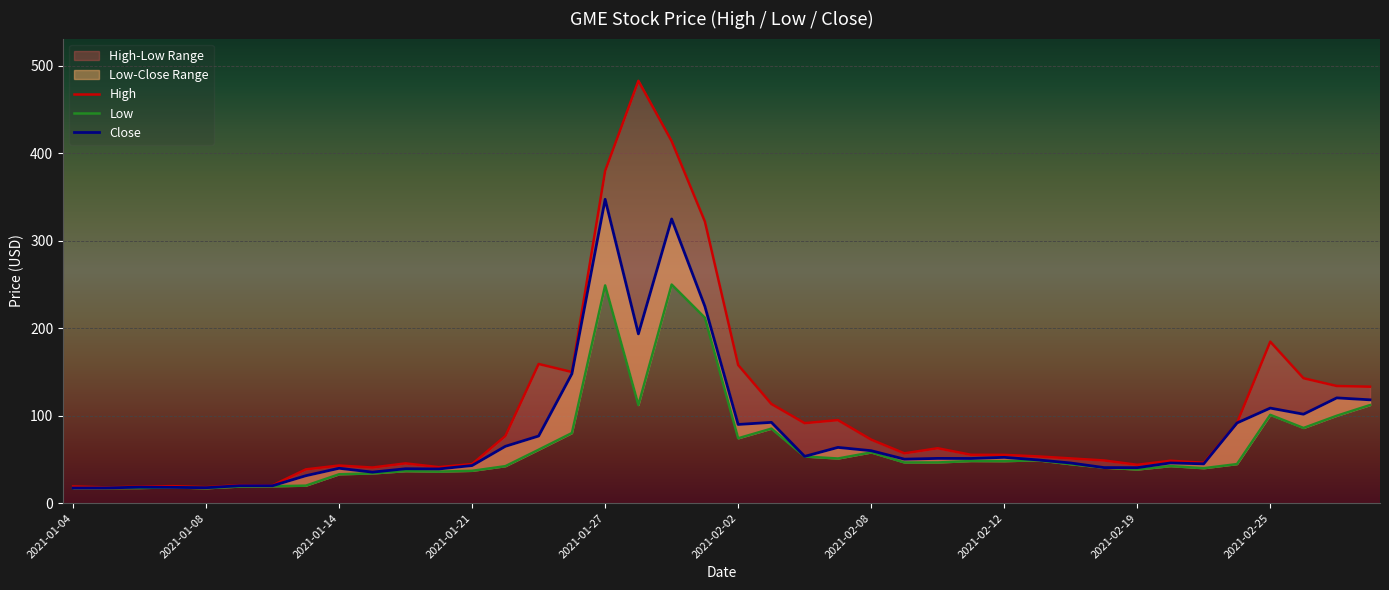

Does the chart display data point markers on the line(s)?

No